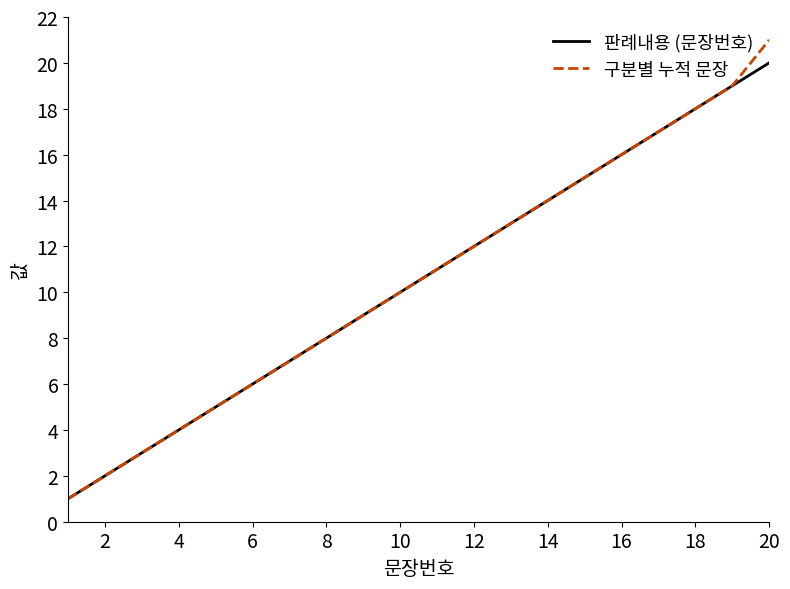

List the series in order of their peak value, highest first.

구분별 누적 문장, 판례내용 (문장번호)